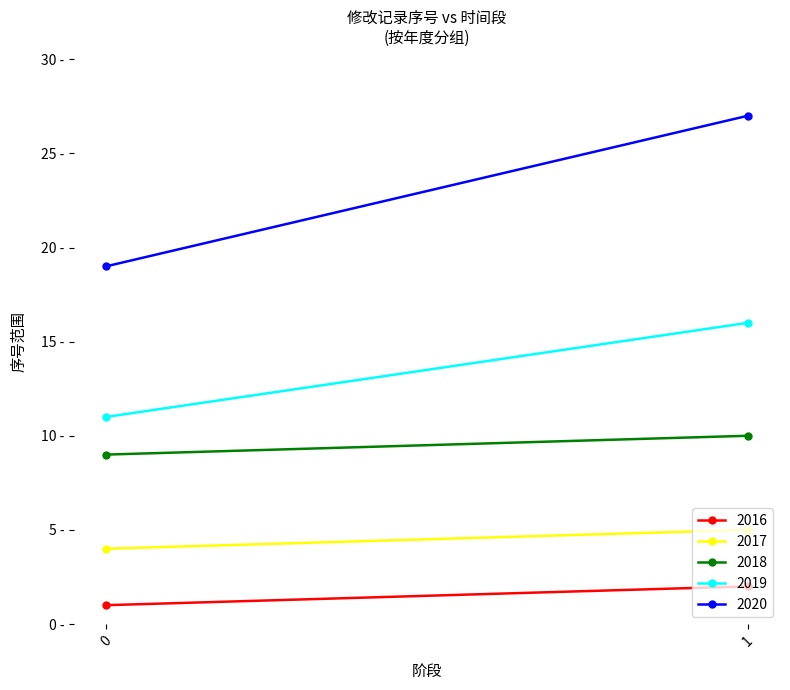

Reading right to left, extract all data points from this chart.

2016: 1=2	0=1
2017: 1=5	0=4
2018: 1=10	0=9
2019: 1=16	0=11
2020: 1=27	0=19